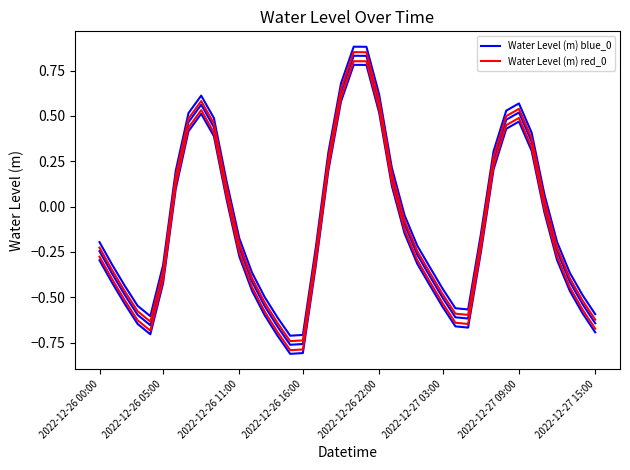

What is the total value across all series at 28?

-1.2